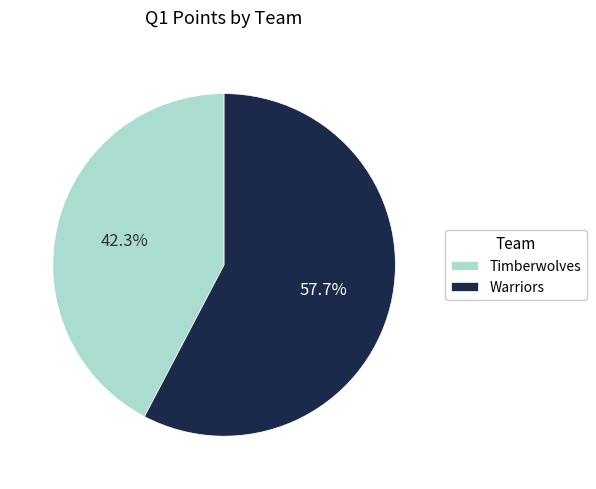

What is the smallest slice in the pie chart?

Timberwolves